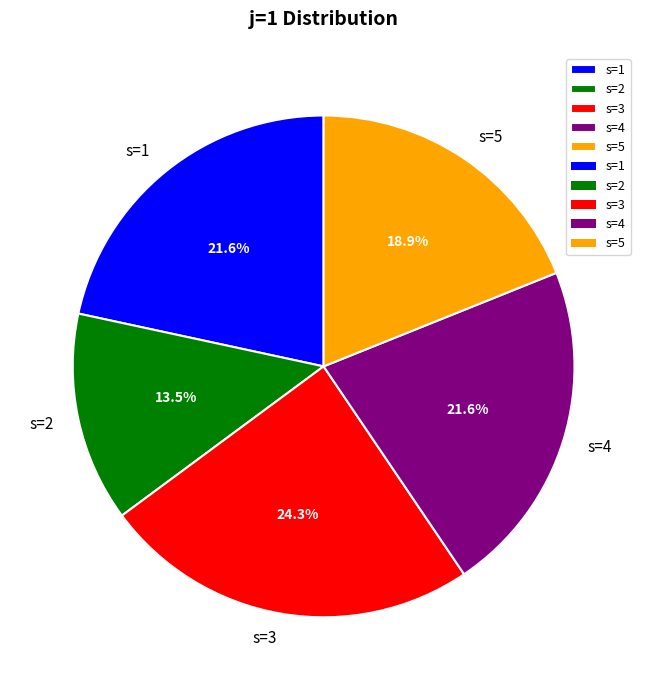

Is s=5 the majority of the pie?

No